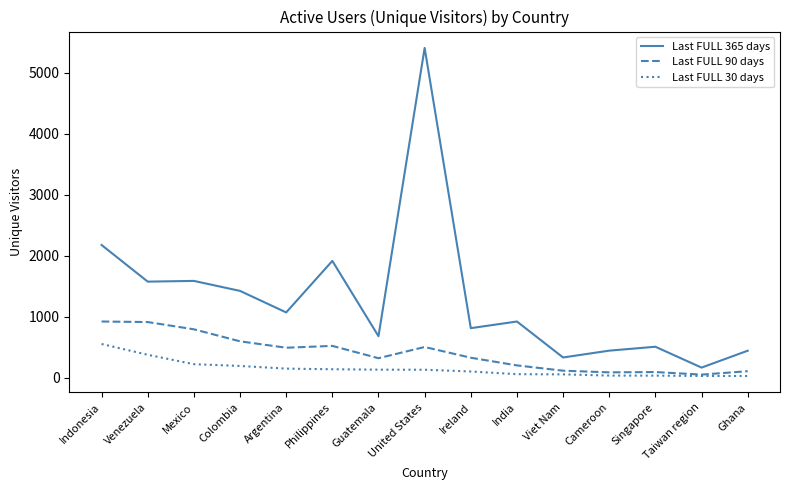

At which label does Last FULL 365 days reach its minimum?

Taiwan region